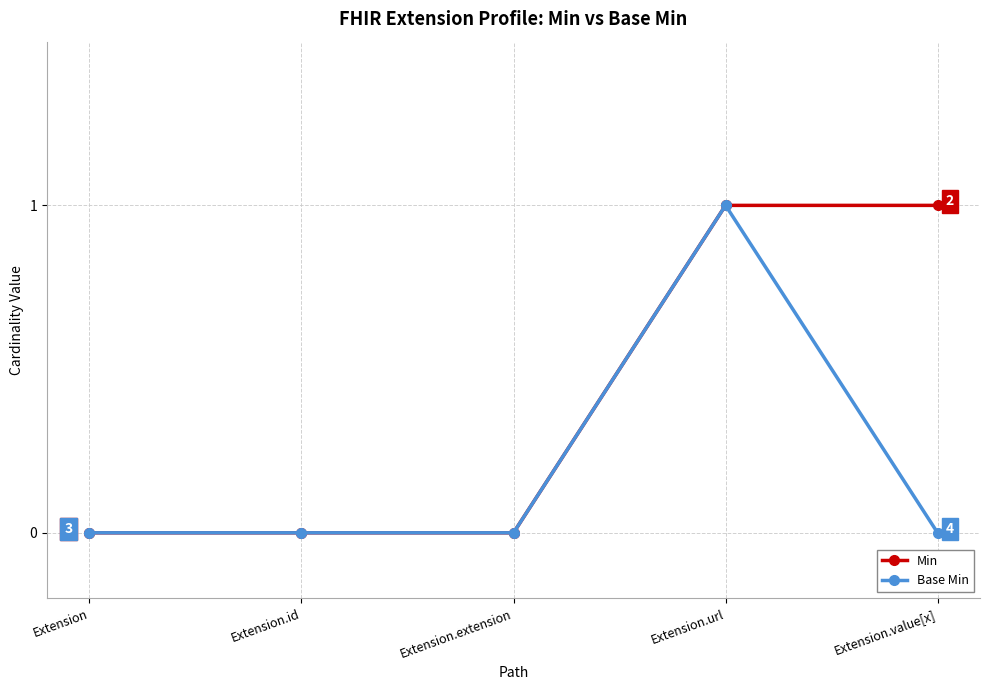

What position from the right is Extension.id?

4